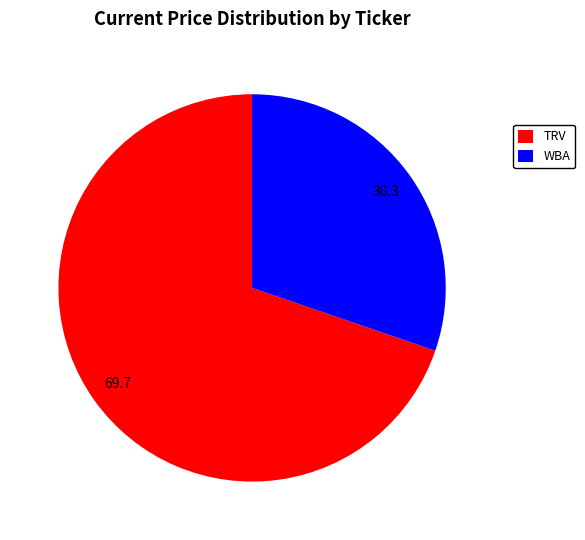

Which slice is the smallest?

WBA